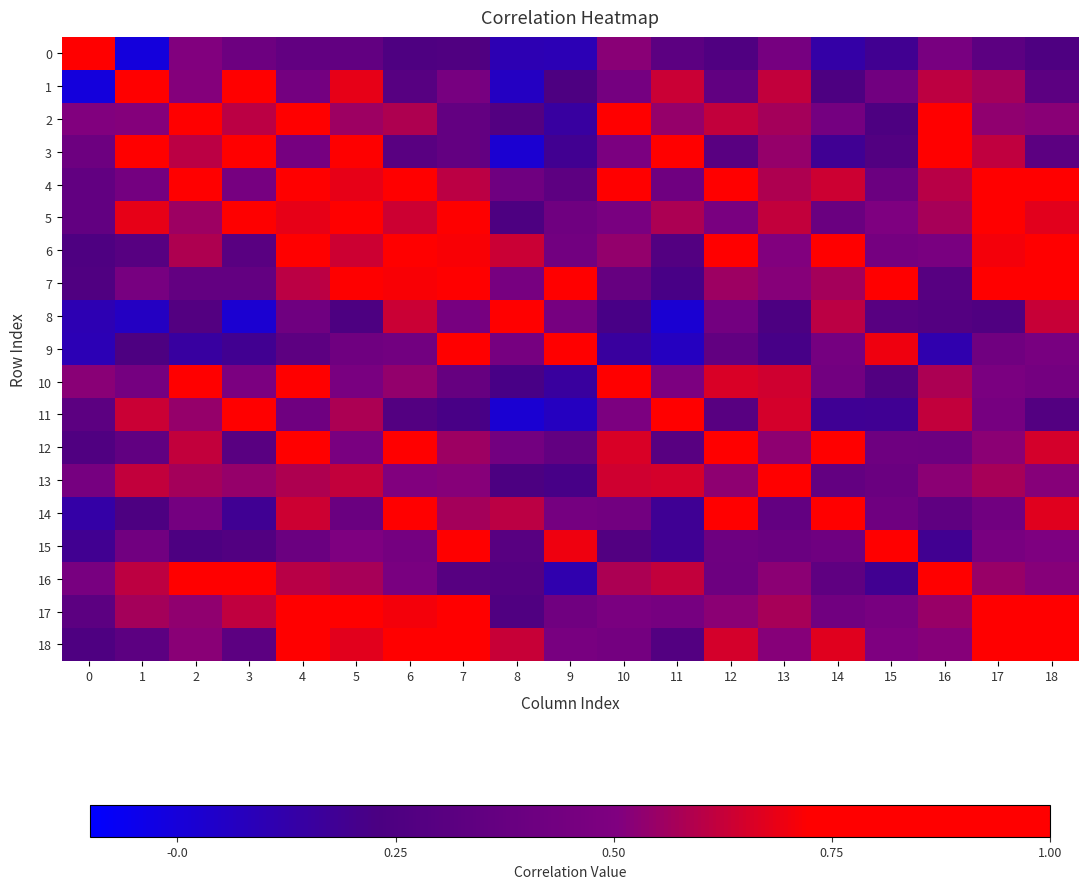

What is the total value across all series at 5?

11.2